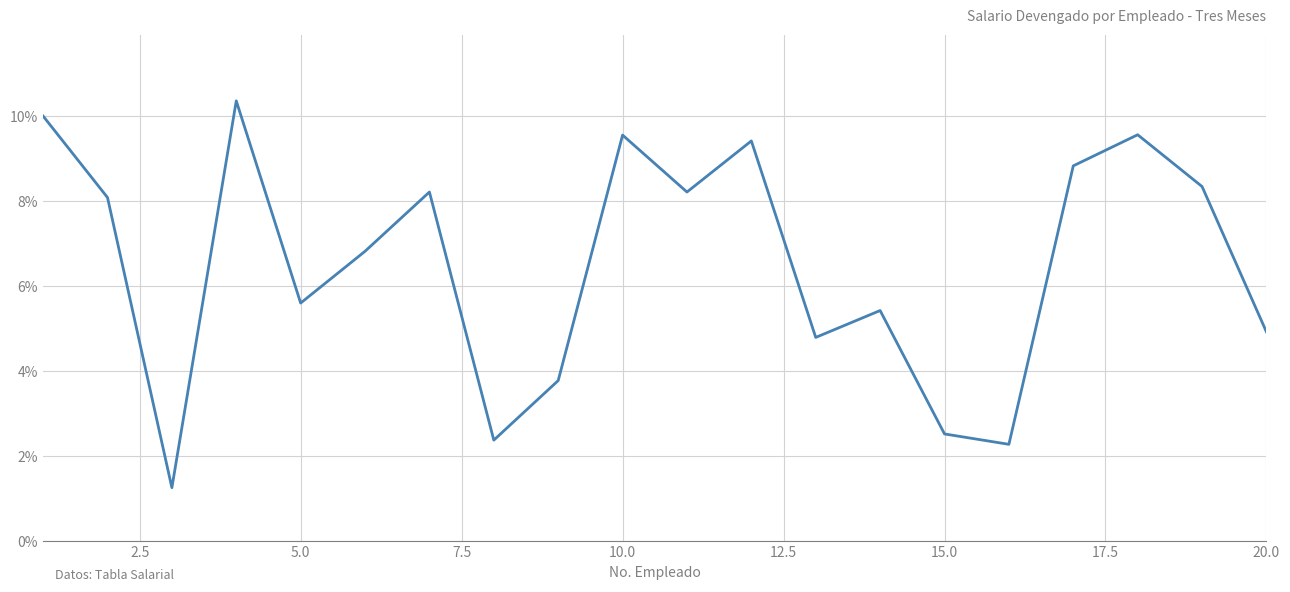

How many series are shown in this chart?

1